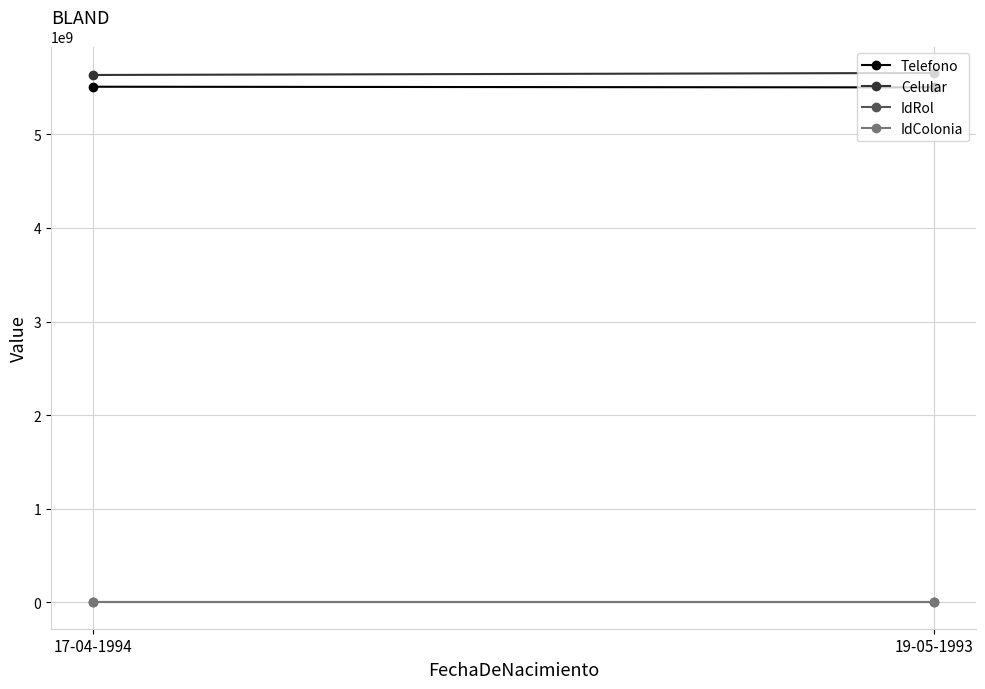

True or false: Telefono has a value of 5509120912 at 17-04-1994.

True